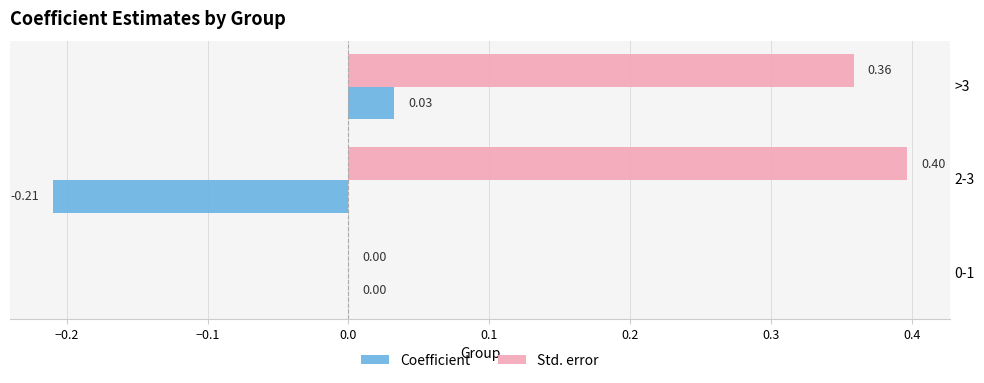

What is the sum of the Std. error values at 2-3 and >3?

0.8